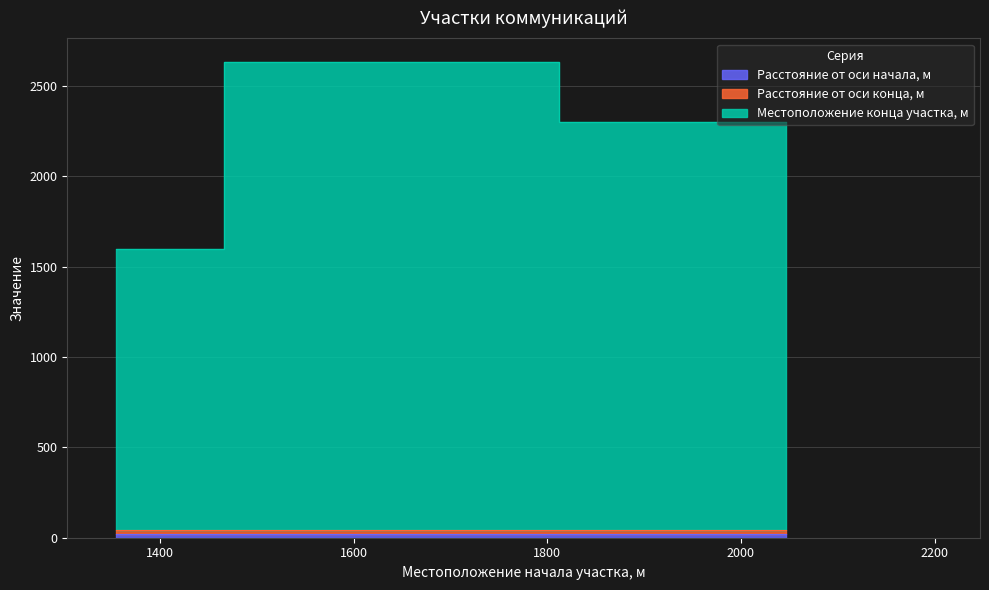

What is the maximum value shown in the chart?

2591